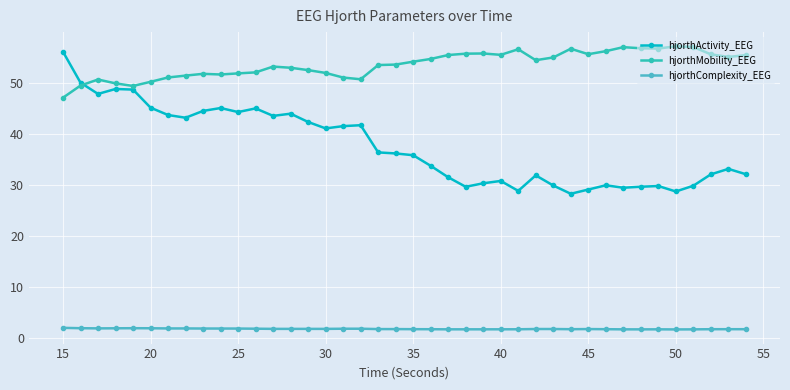

What is the average value of the hjorthActivity_EEG series?

37.6